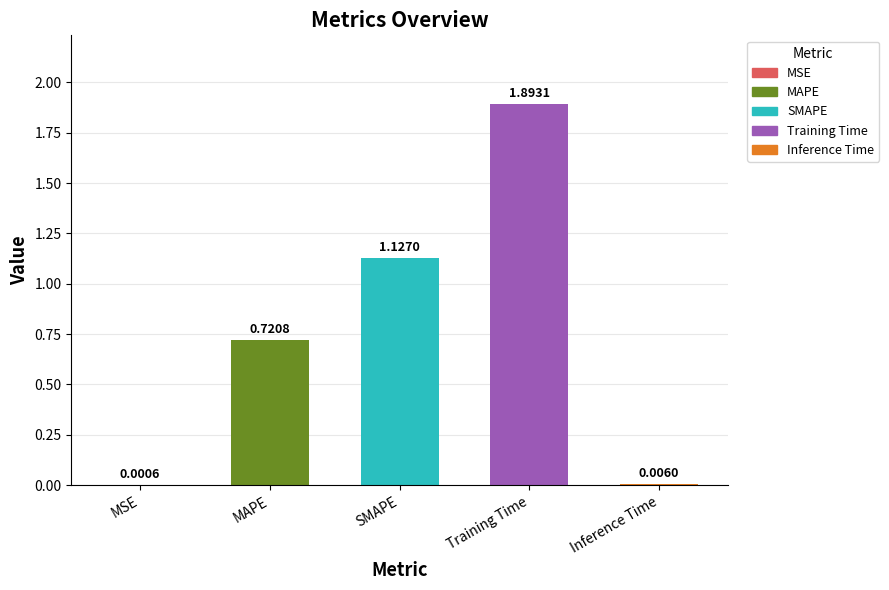

Are the bars horizontal?

No